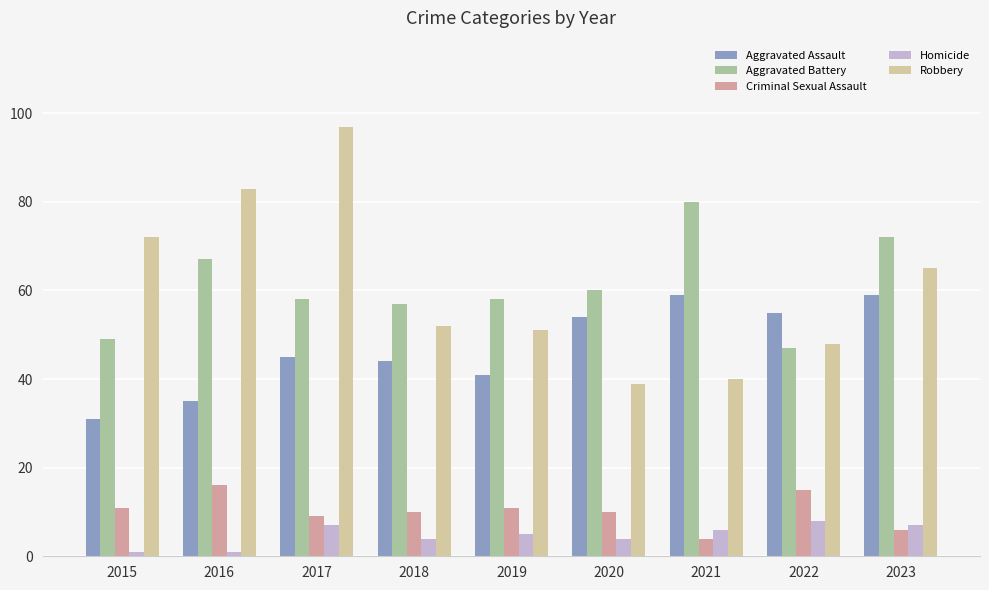

Reading right to left, what are all the values shown in this chart?

Aggravated Assault: 59	55	59	54	41	44	45	35	31
Aggravated Battery: 72	47	80	60	58	57	58	67	49
Criminal Sexual Assault: 6	15	4	10	11	10	9	16	11
Homicide: 7	8	6	4	5	4	7	1	1
Robbery: 65	48	40	39	51	52	97	83	72